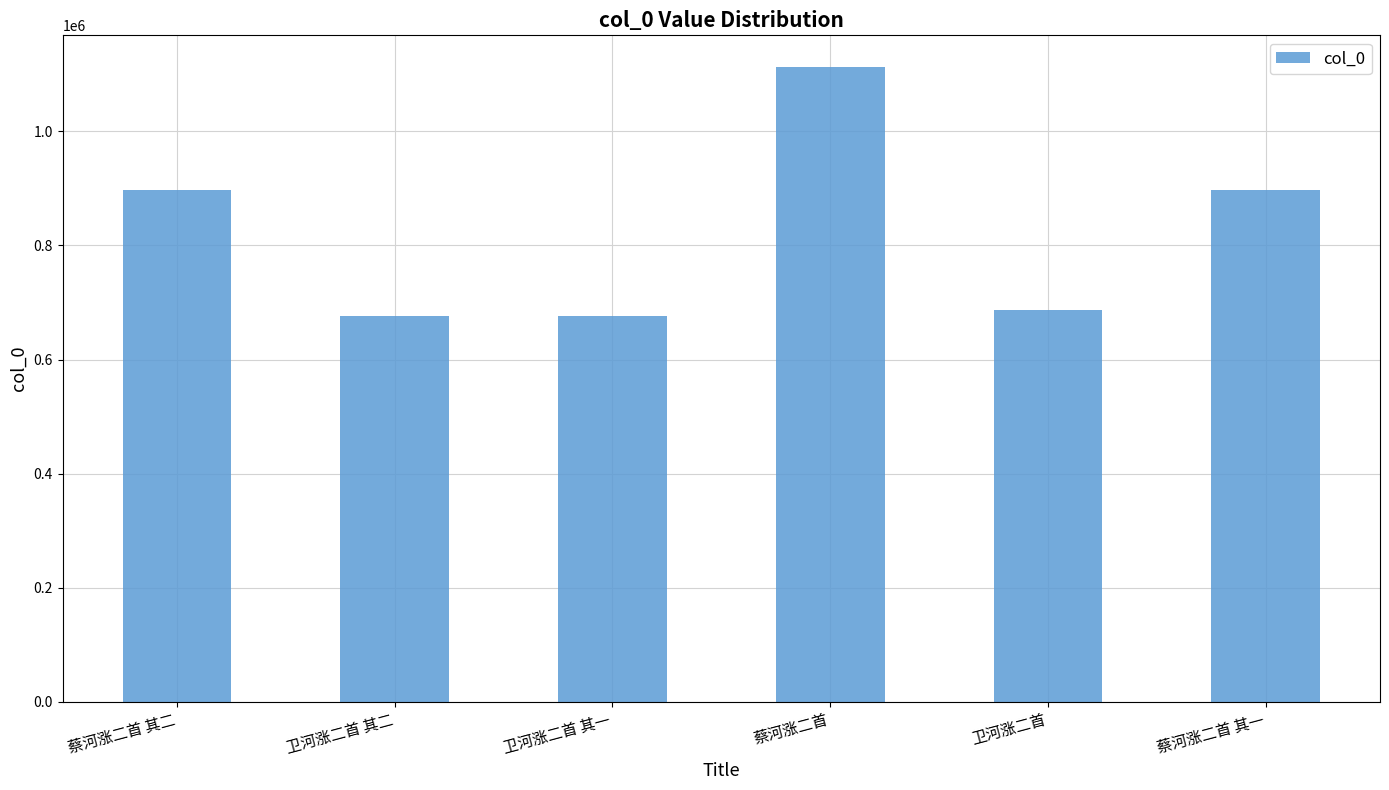

What is the greatest value displayed?

1112795